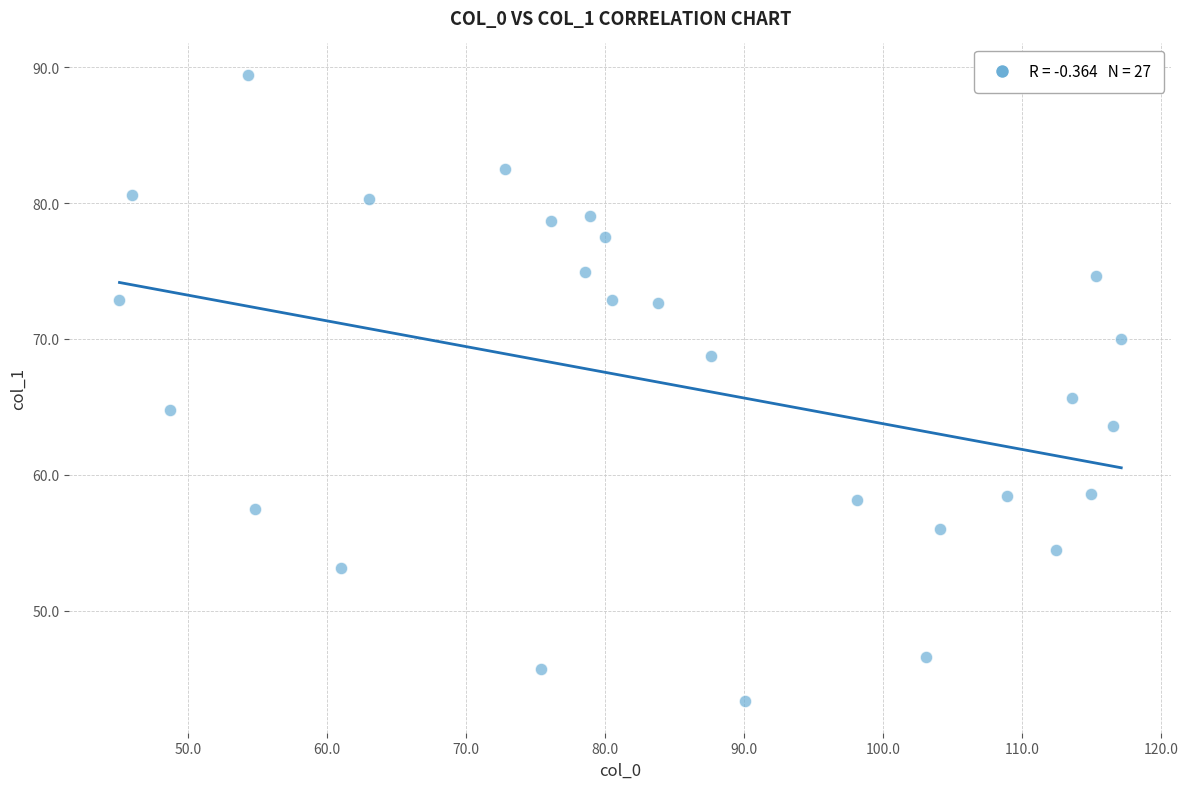

What is the range of Y values (max minus min)?

46.1